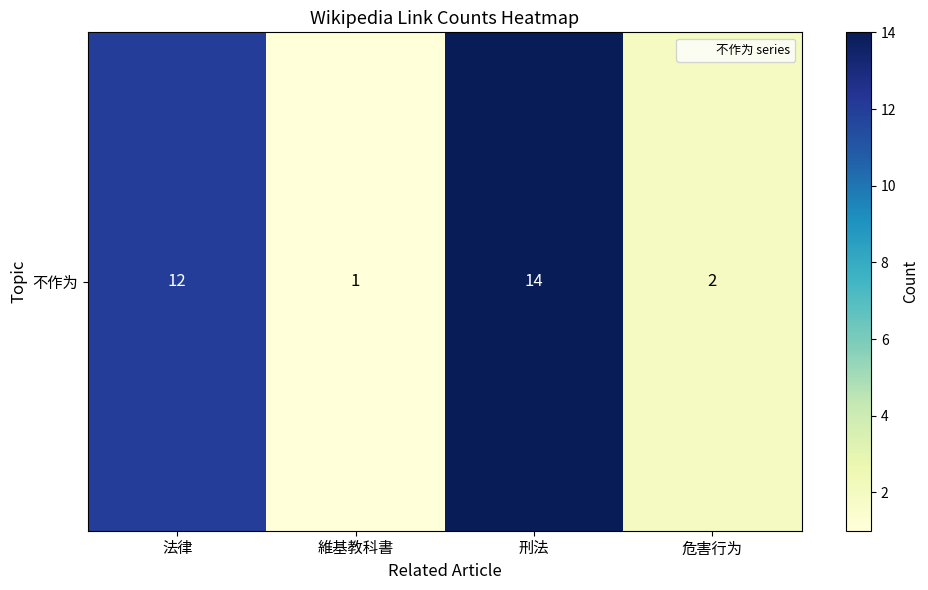

Reading left to right, what are all the values shown in this chart?

12	1	14	2